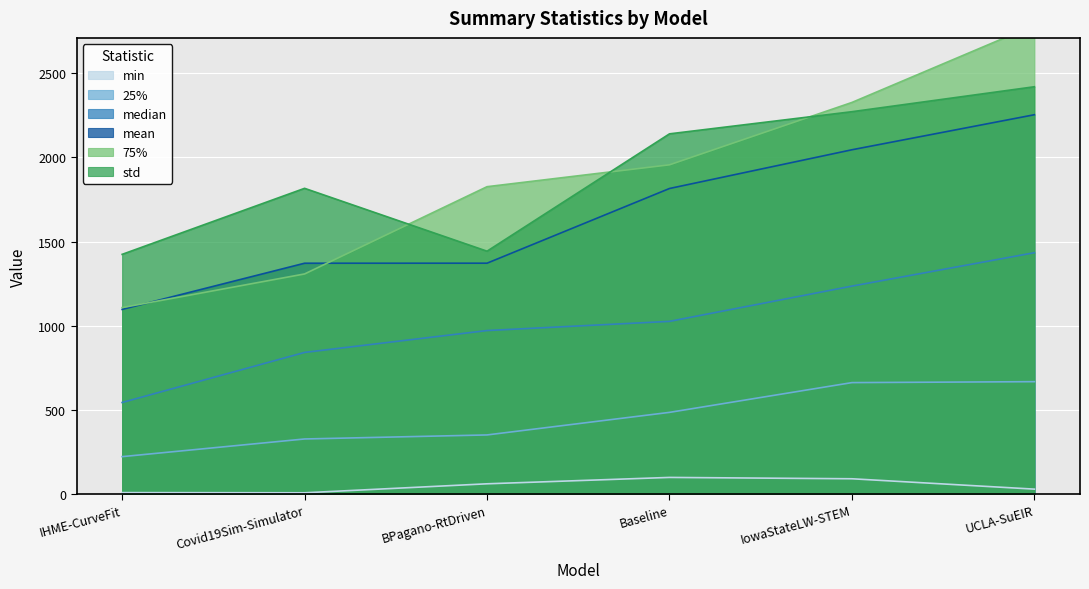

Is it true that min equals 98.0 at Baseline?

True